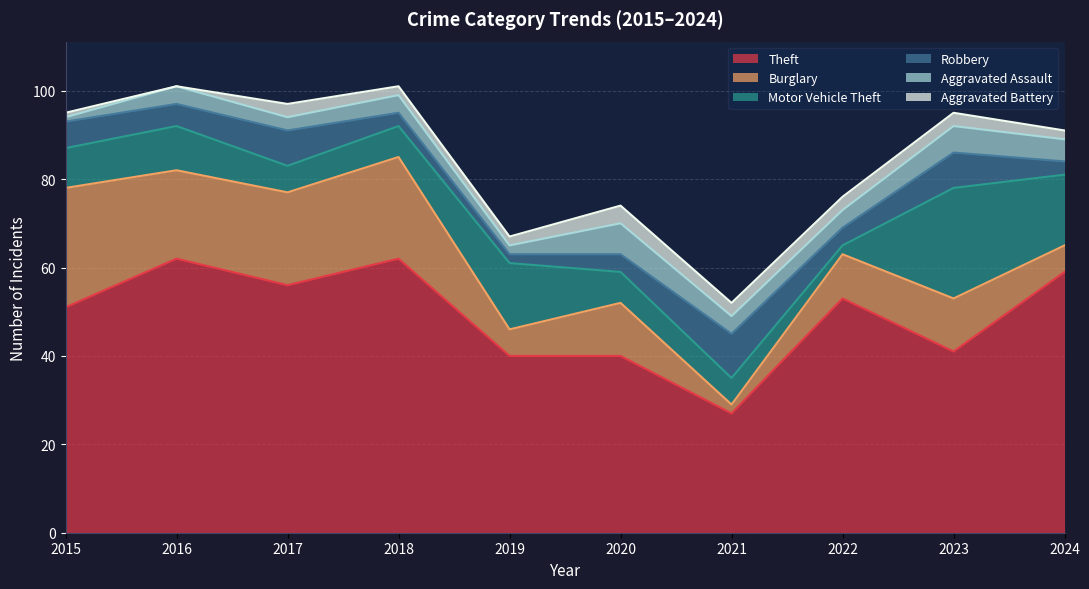

Rank the categories by Aggravated Assault value from lowest to highest.

2015, 2019, 2017, 2016, 2018, 2021, 2022, 2024, 2023, 2020